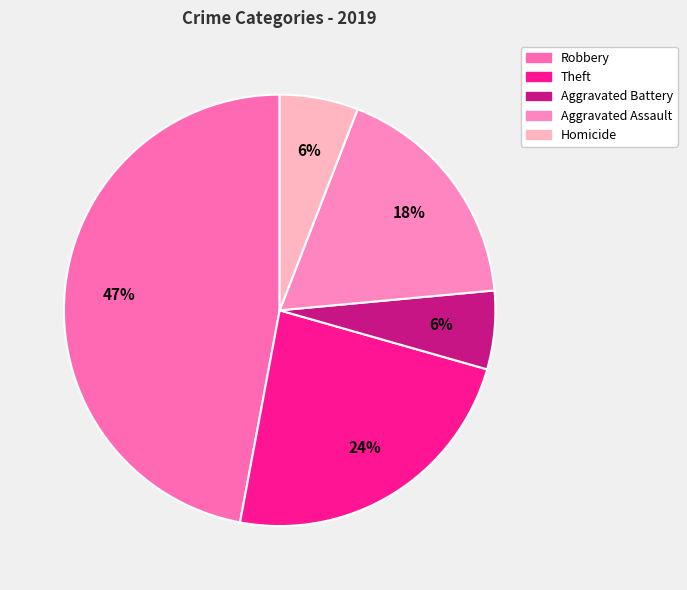

Is there any slice that represents more than half of the pie?

No